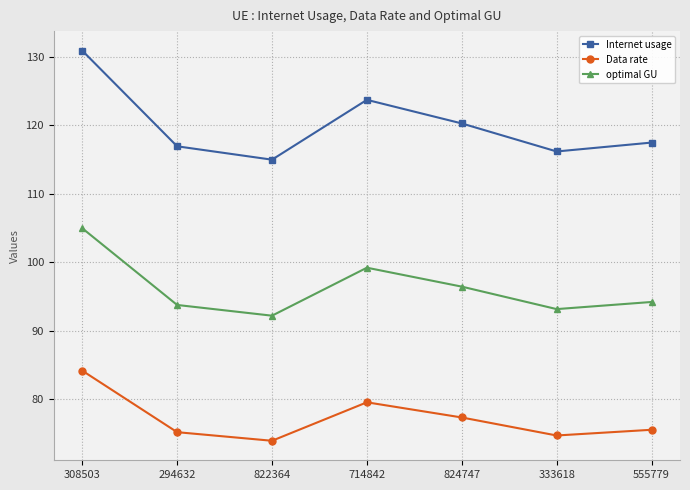

True or false: optimal GU has more than 0 interior local peaks.

True